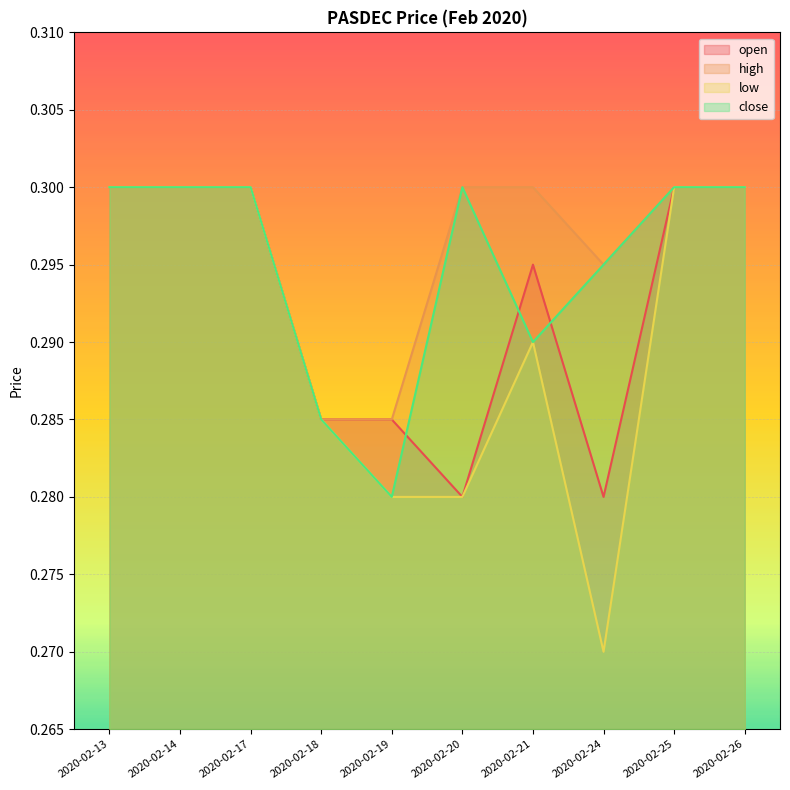

Where is open nearest to the value 0?

2020-02-20